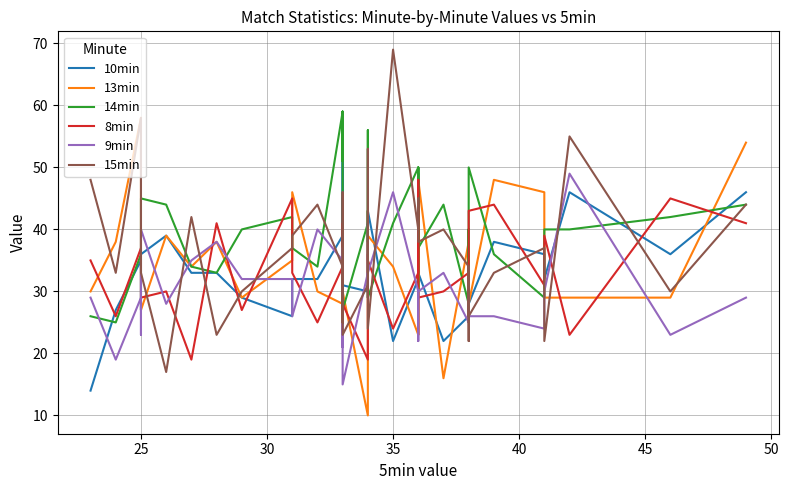

In 13min, how many points are higher than both neighbors (excluding endpoints)?

13